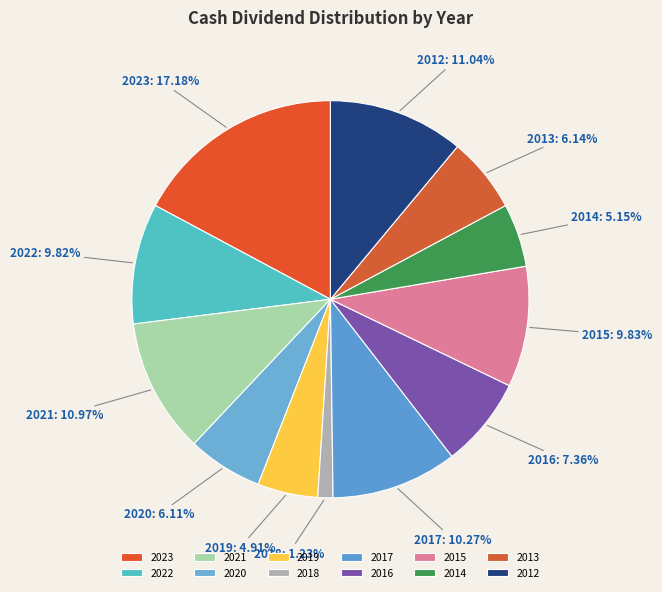

True or false: 2018 accounts for 12% of the total.

False